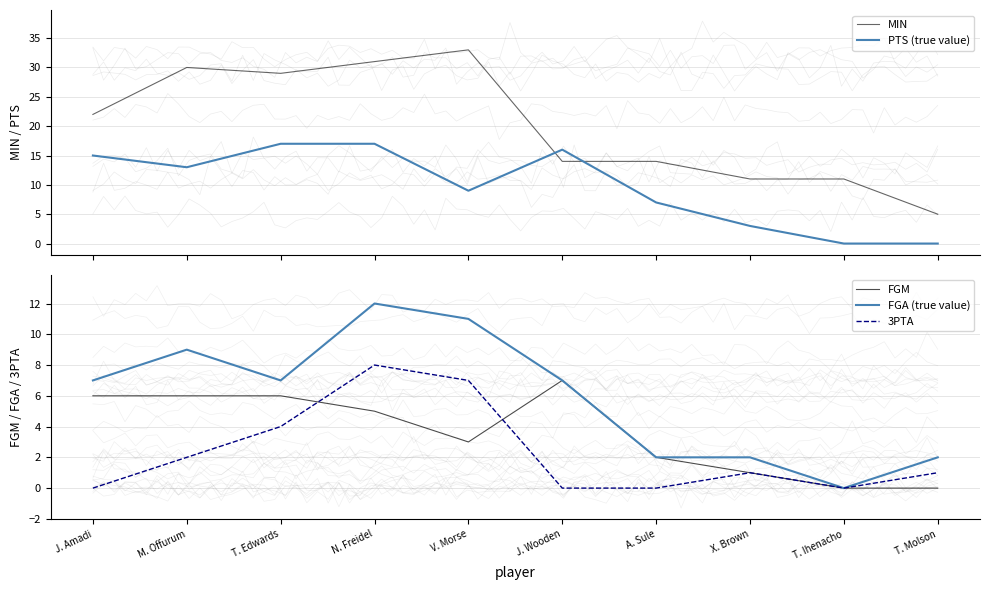

Reading right to left, what are all the values shown in this chart?

MIN: T. Molson=5	T. Ihenacho=11	X. Brown=11	A. Sule=14	J. Wooden=14	V. Morse=33	N. Freidel=31	T. Edwards=29	M. Offurum=30	J. Amadi=22
PTS (true value): T. Molson=0	T. Ihenacho=0	X. Brown=3	A. Sule=7	J. Wooden=16	V. Morse=9	N. Freidel=17	T. Edwards=17	M. Offurum=13	J. Amadi=15
FGM: T. Molson=0	T. Ihenacho=0	X. Brown=1	A. Sule=2	J. Wooden=7	V. Morse=3	N. Freidel=5	T. Edwards=6	M. Offurum=6	J. Amadi=6
FGA (true value): T. Molson=2	T. Ihenacho=0	X. Brown=2	A. Sule=2	J. Wooden=7	V. Morse=11	N. Freidel=12	T. Edwards=7	M. Offurum=9	J. Amadi=7
3PTA: T. Molson=1	T. Ihenacho=0	X. Brown=1	A. Sule=0	J. Wooden=0	V. Morse=7	N. Freidel=8	T. Edwards=4	M. Offurum=2	J. Amadi=0